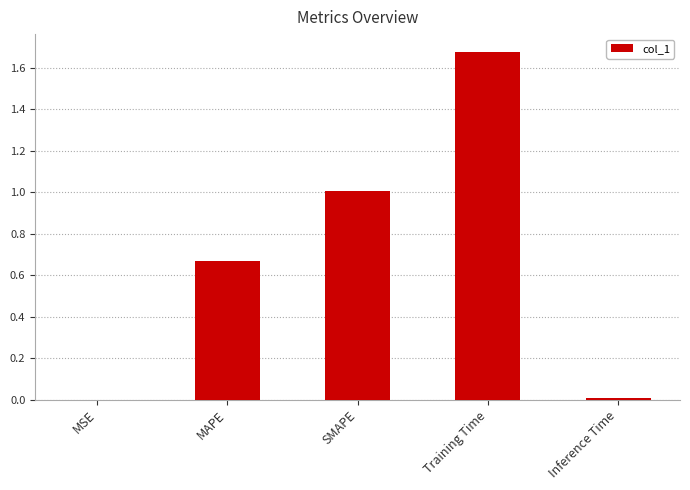

Which label corresponds to the largest value in the chart?

Training Time